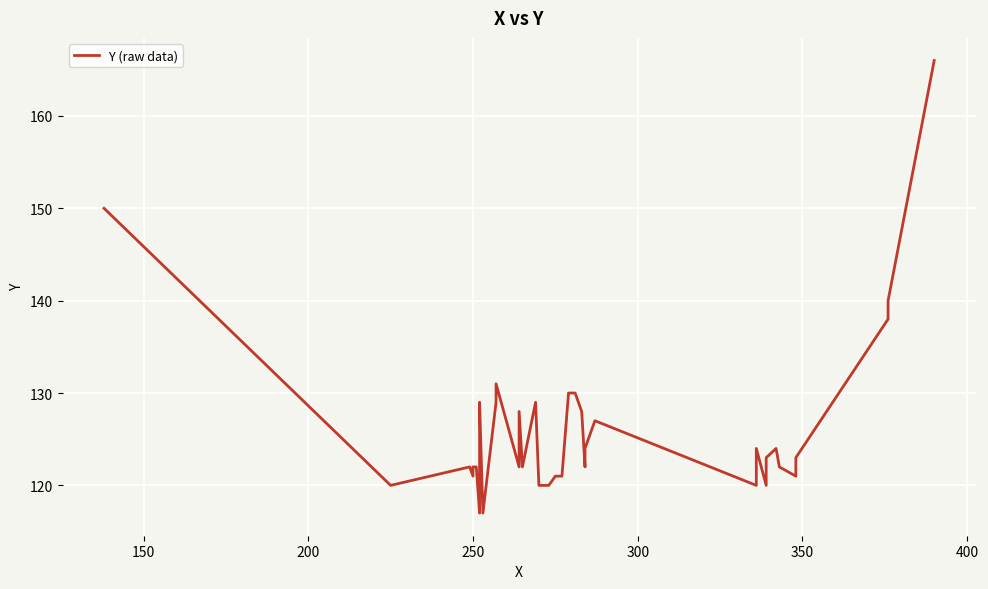

True or false: there are more than 1 points higher than both neighbors.

True